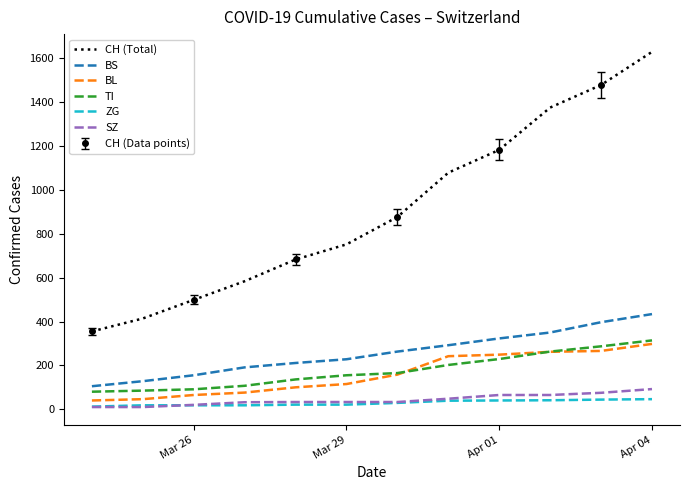

True or false: SZ and BL intersect in this chart.

False